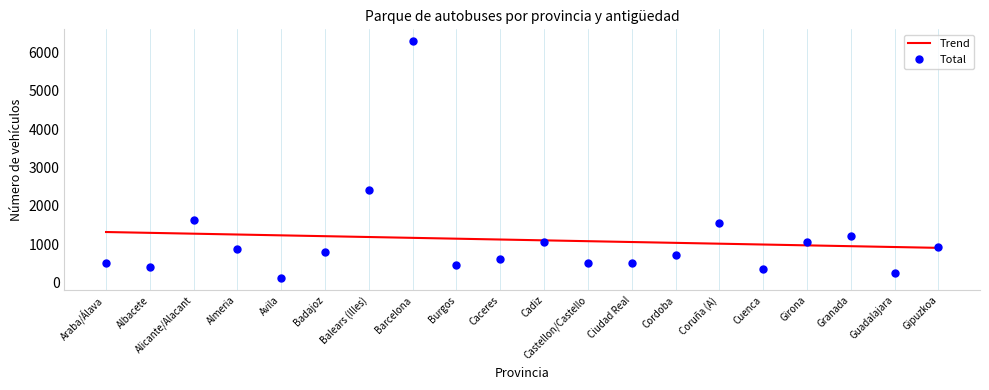

Where is Total nearest to the value 3202?

Balears (Illes)